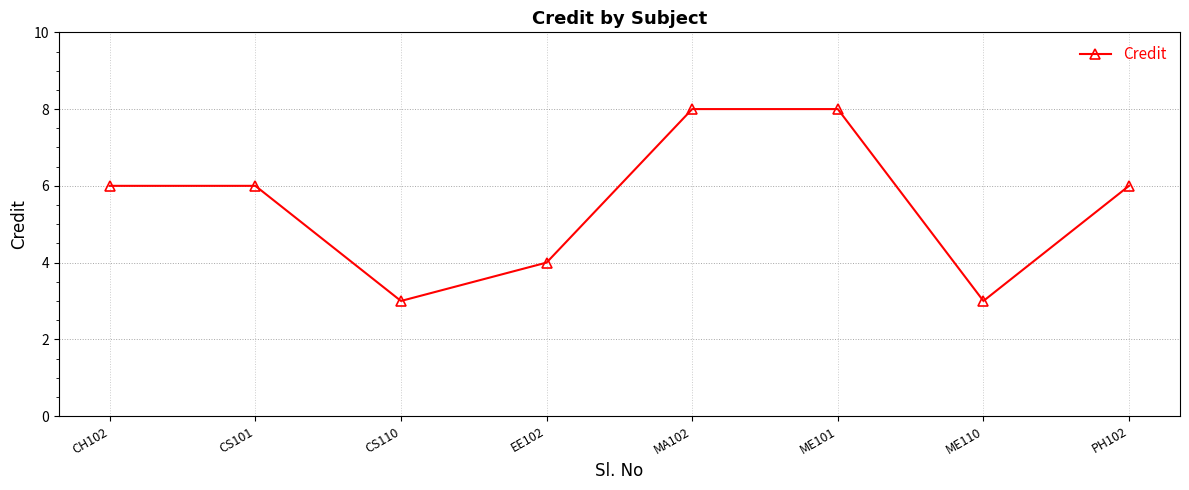

Count the values in the range 4 to 8.

6